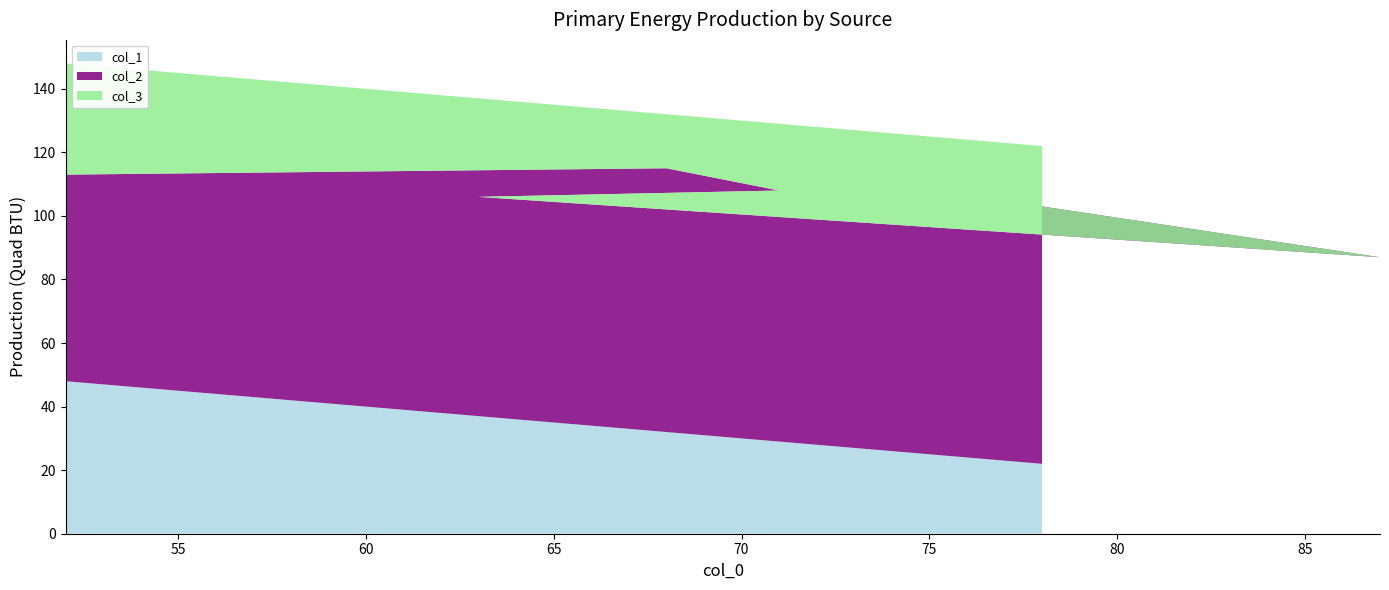

Reading right to left, list all the values displayed in this chart.

col_1: 52=48	68=32	71=29	63=37	87=13	78=22
col_2: 52=65	68=83	71=79	63=69	87=74	78=81
col_3: 52=35	68=17	71=21	63=31	87=26	78=19